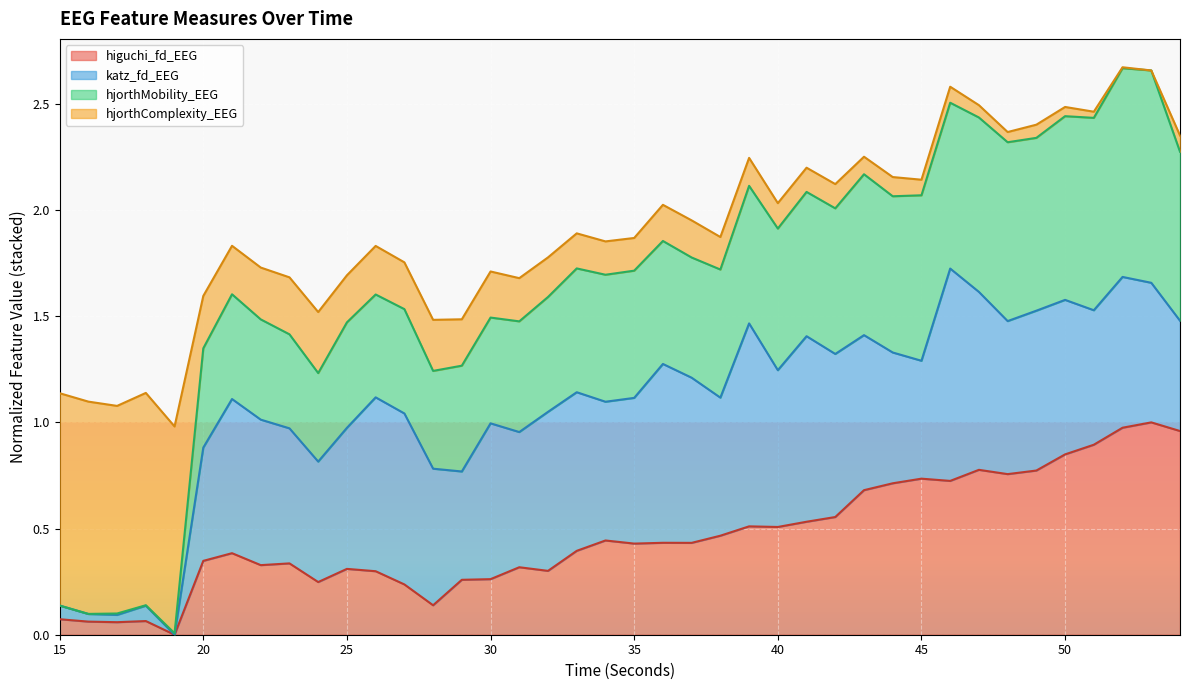

Which series has the largest total across all categories?

hjorthMobility_EEG